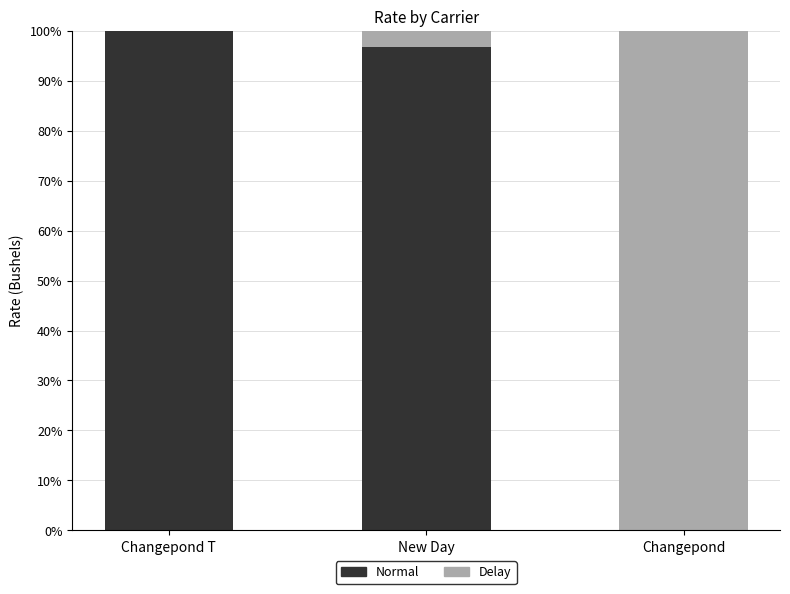

What is the total value across all series at Changepond?

100.0